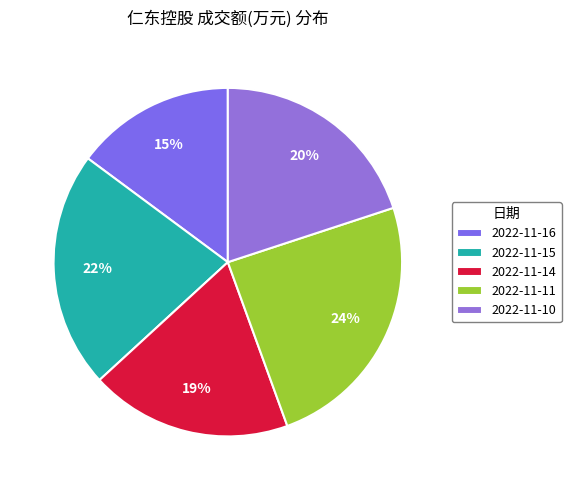

Between 2022-11-14 and 2022-11-15, which is larger?

2022-11-15